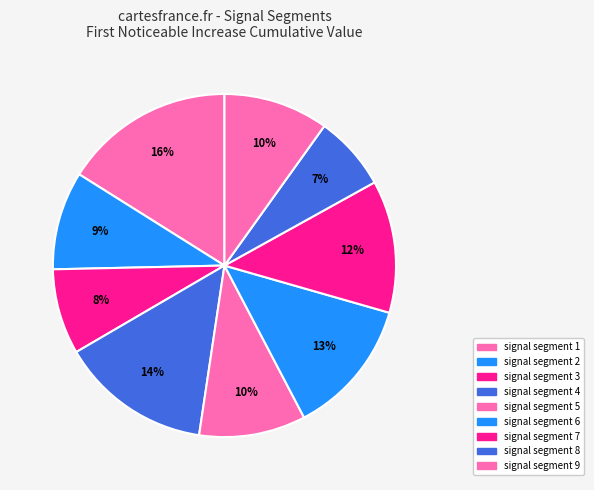

Between signal segment 6 and signal segment 8, which is larger?

signal segment 6